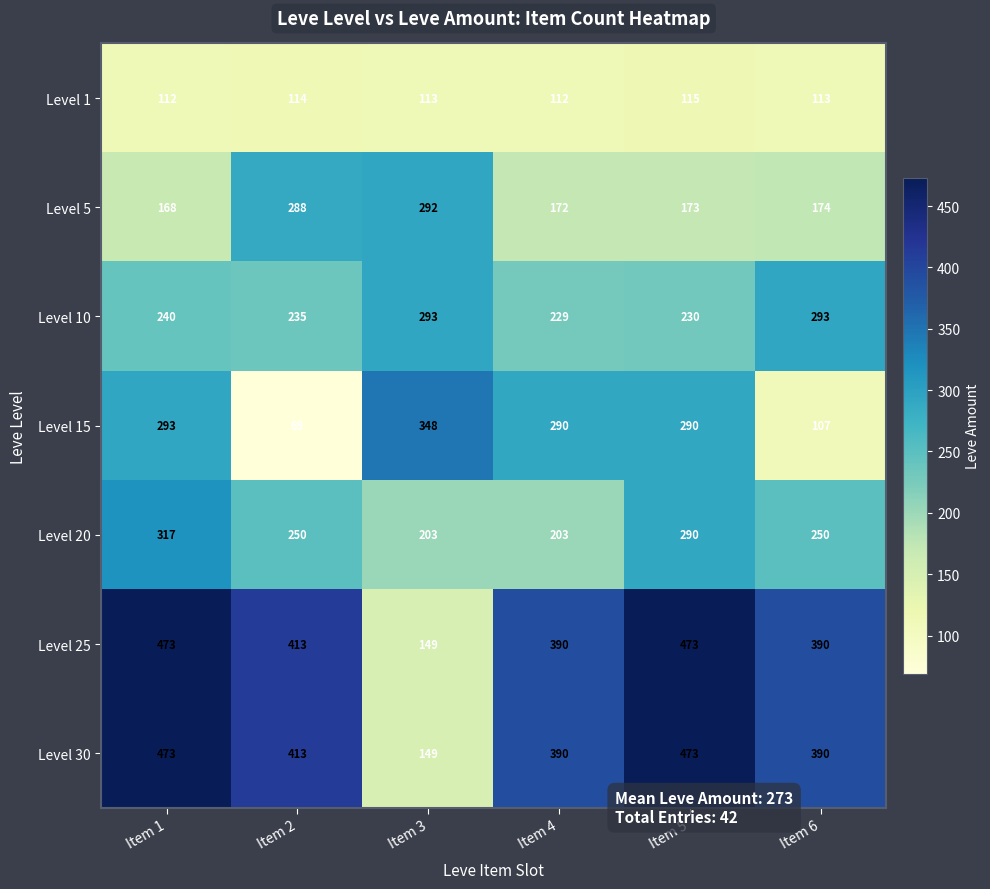

What is the lowest value of the Level 30 series?

149